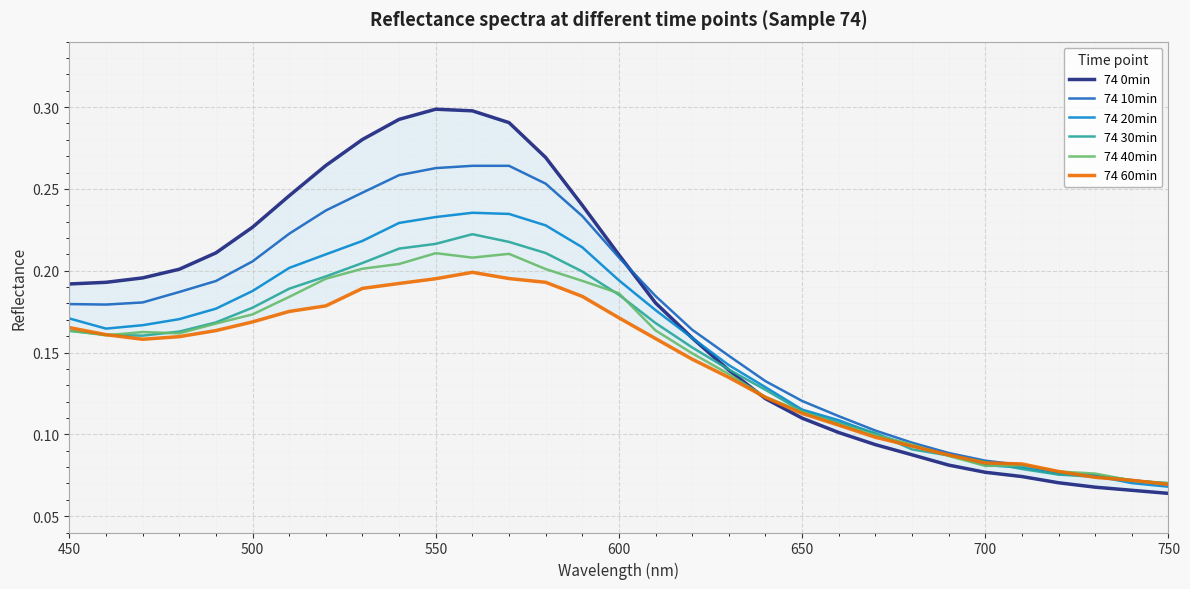

Is the value of 74 30min at 450 greater than the value of 74 20min at 700?

Yes